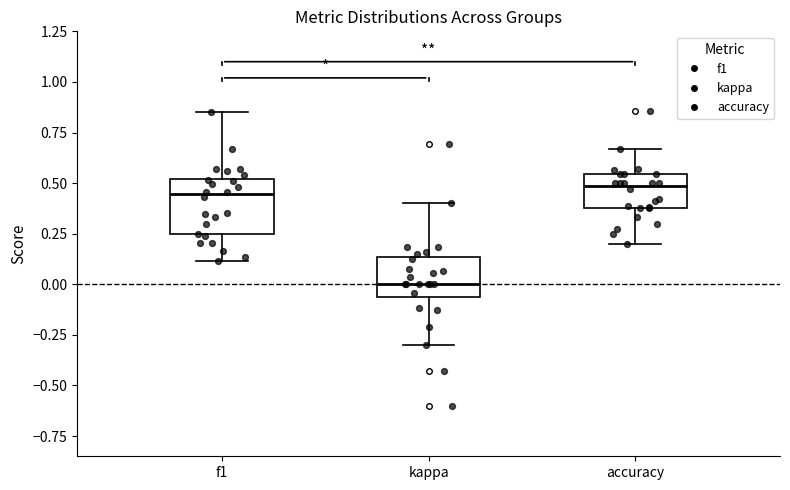

Reading left to right, transcribe this box plot: for each box, give where its median line is, the range the box spans, and where its two whiskers end, as read against the y-axis. The values are not printed on the chart, so give them approximately, as read against the axis.

f1: median 0.45, box 0.25 to 0.50, whiskers 0.10 to 0.85
kappa: median 0.00, box -0.05 to 0.15, whiskers -0.30 to 0.40
accuracy: median 0.50, box 0.40 to 0.55, whiskers 0.20 to 0.65